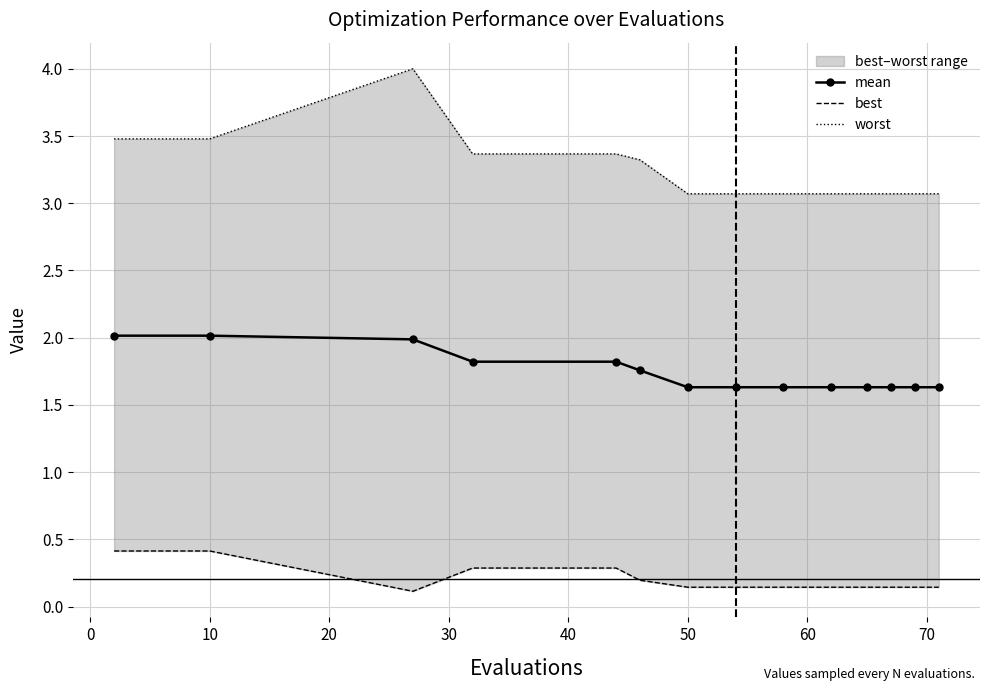

What is the maximum value for mean?

2.0